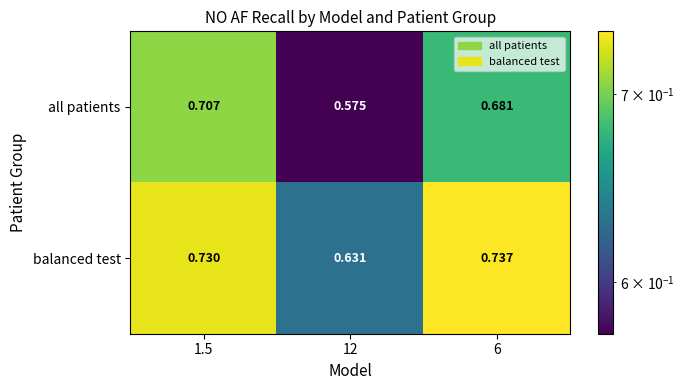

Rank the series by their average value, from highest to lowest.

balanced test, all patients